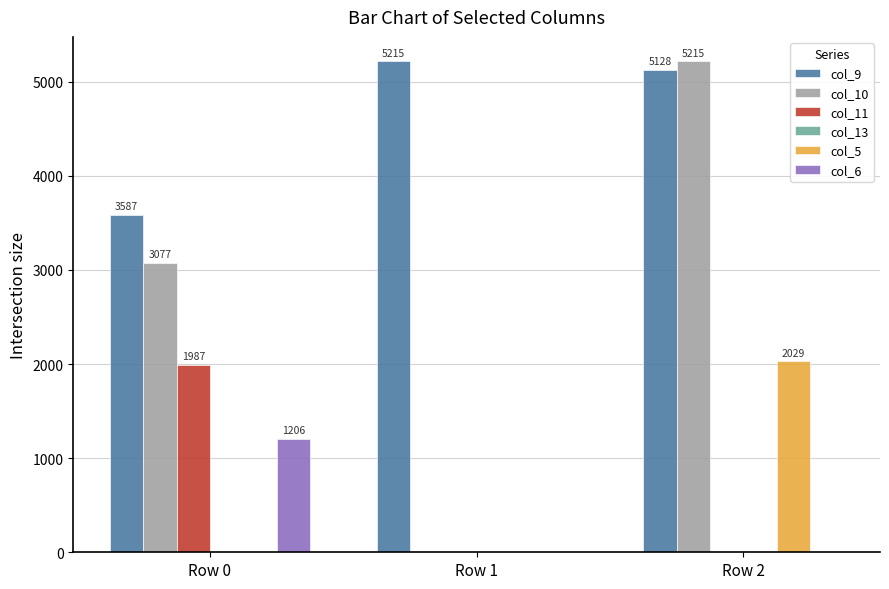

The col_9 series shows 3336.4 at Row 1. True or false?

False